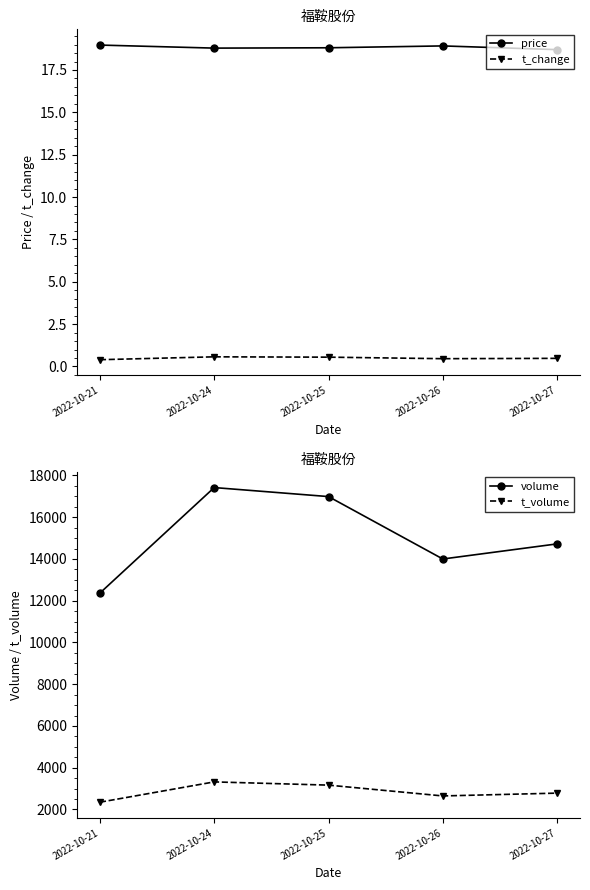

True or false: t_volume and t_change intersect in this chart.

False